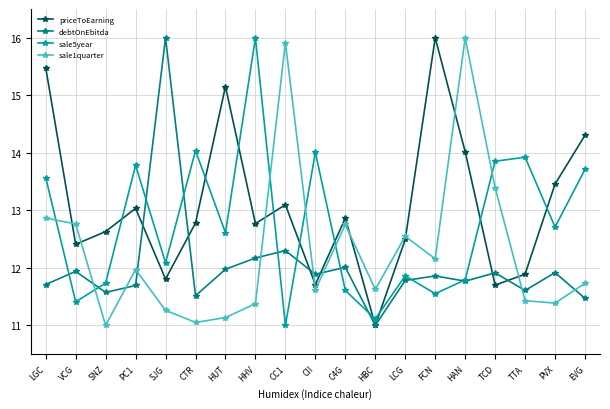

What is the total value across all series at HBC?

44.7